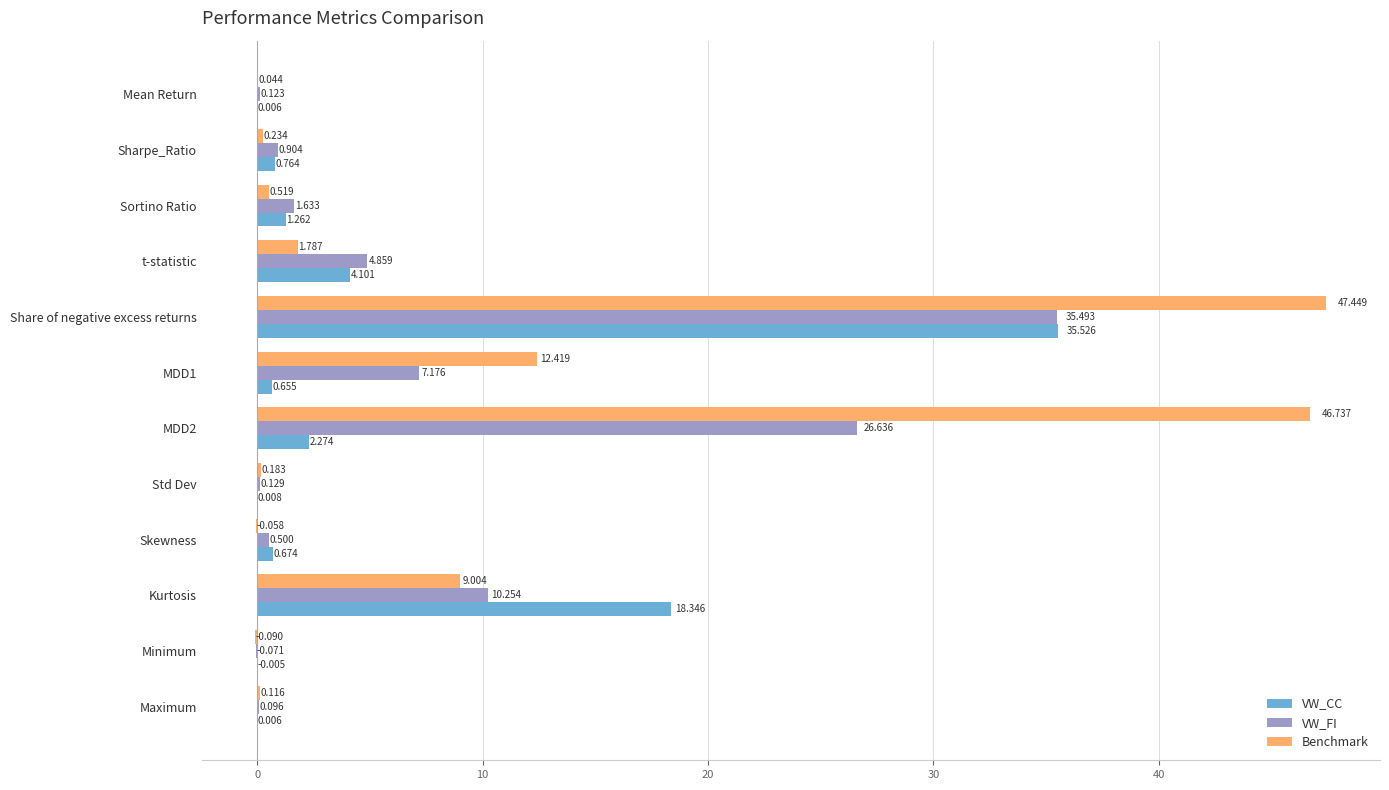

At which label is VW_CC closest to 17?

Kurtosis